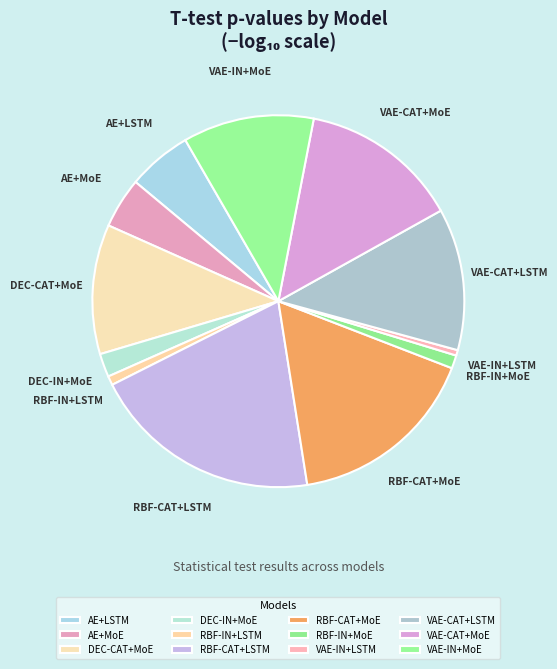

True or false: RBF-CAT+LSTM accounts for 9% of the total.

False